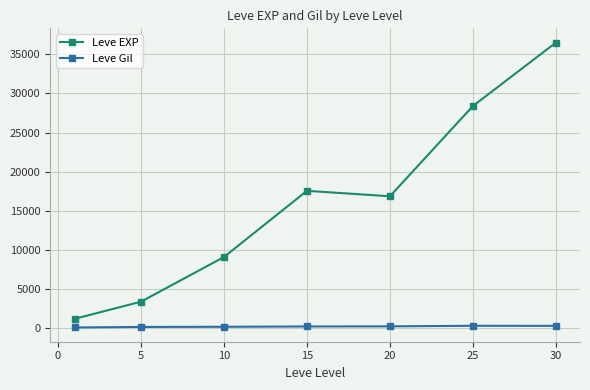

Which series has the largest range (max minus min)?

Leve EXP